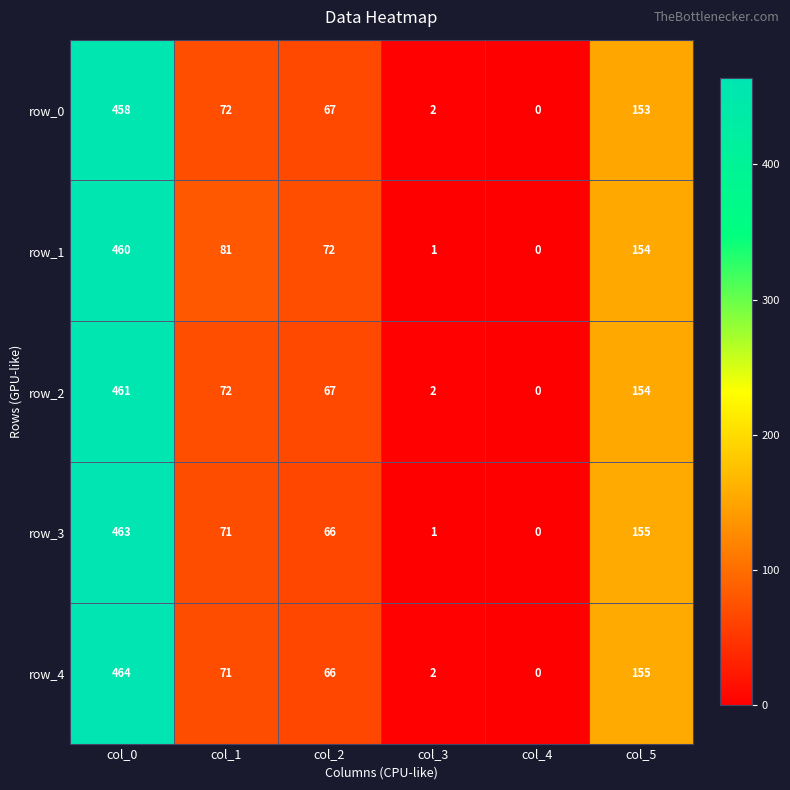

Is the value of row_1 at col_4 greater than the value of row_4 at col_3?

No